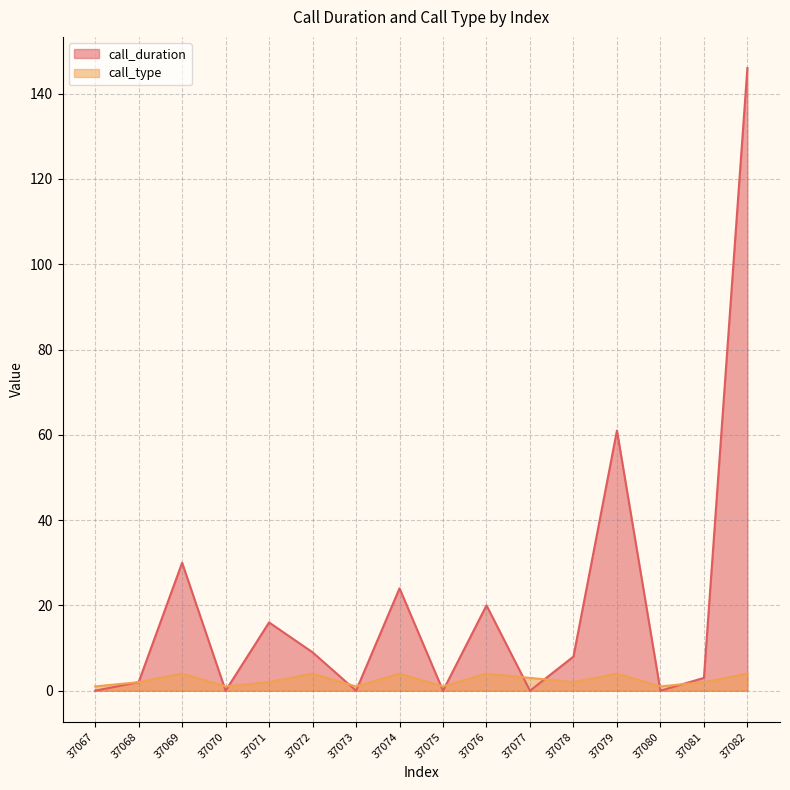

Rank the categories by call_type value from highest to lowest.

37069, 37072, 37074, 37076, 37079, 37082, 37077, 37068, 37071, 37078, 37081, 37067, 37070, 37073, 37075, 37080